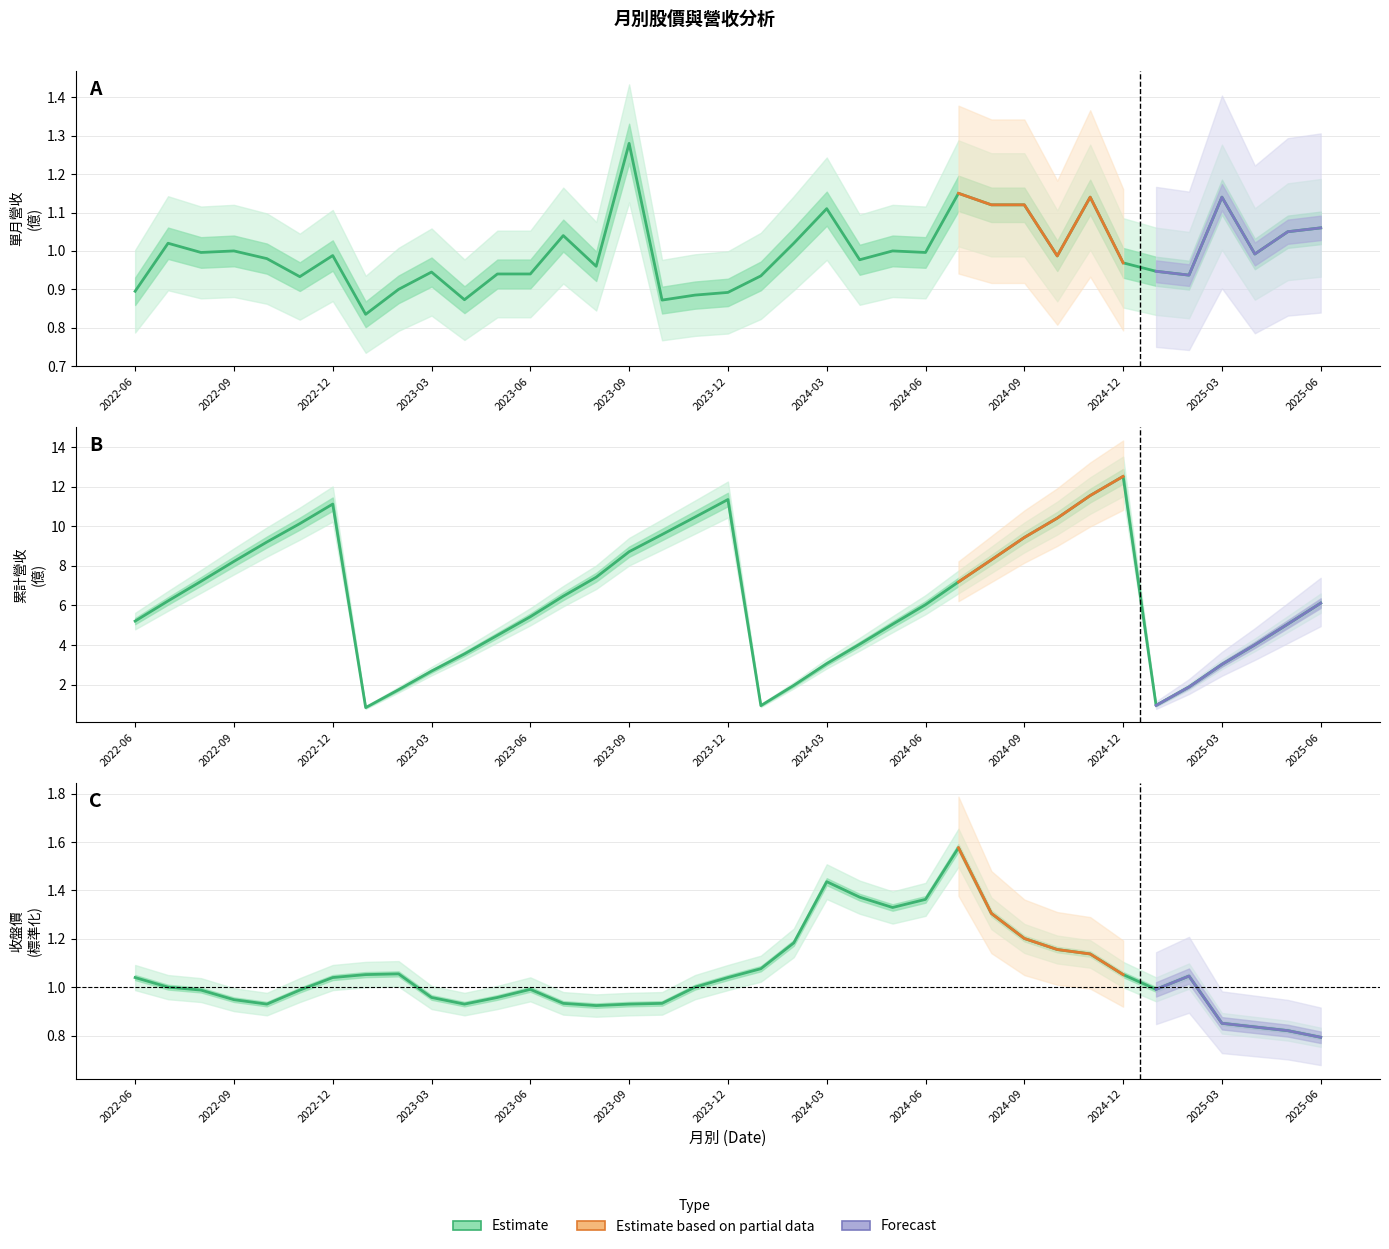

At how many categories does at least one series exceed 10?

7